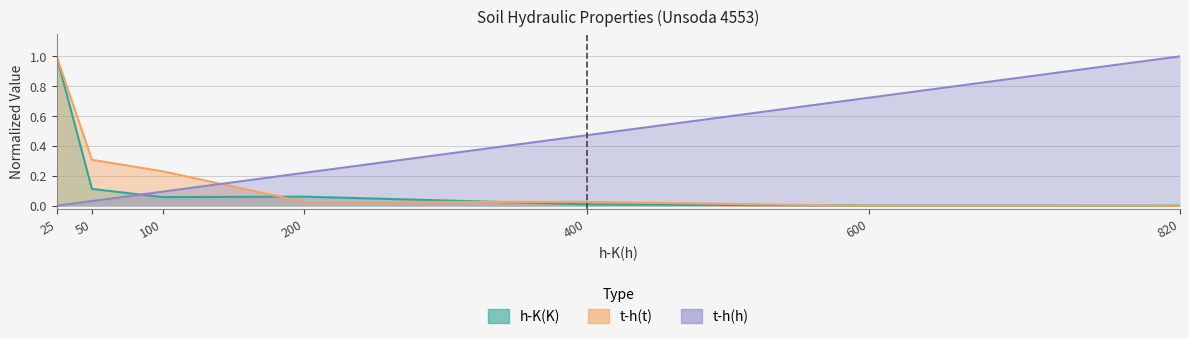

True or false: t-h(t) and t-h(h) intersect in this chart.

True